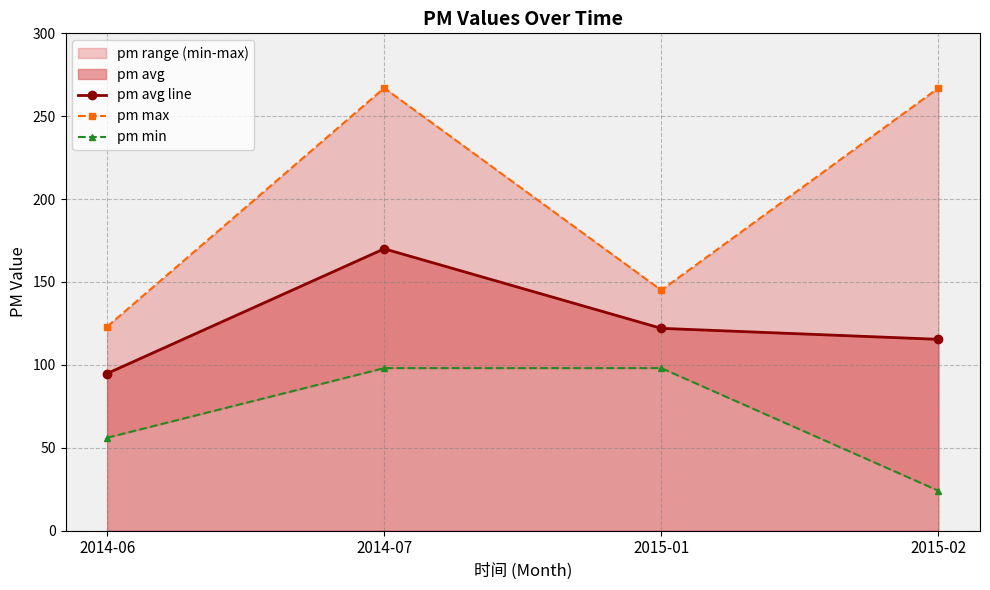

Reading left to right, extract all data points from this chart.

pm avg line: 2014-06=94.8	2014-07=170.0	2015-01=122.0	2015-02=115.4
pm max: 2014-06=123.0	2014-07=267.0	2015-01=145.0	2015-02=267.0
pm min: 2014-06=56.0	2014-07=98.0	2015-01=98.0	2015-02=24.0